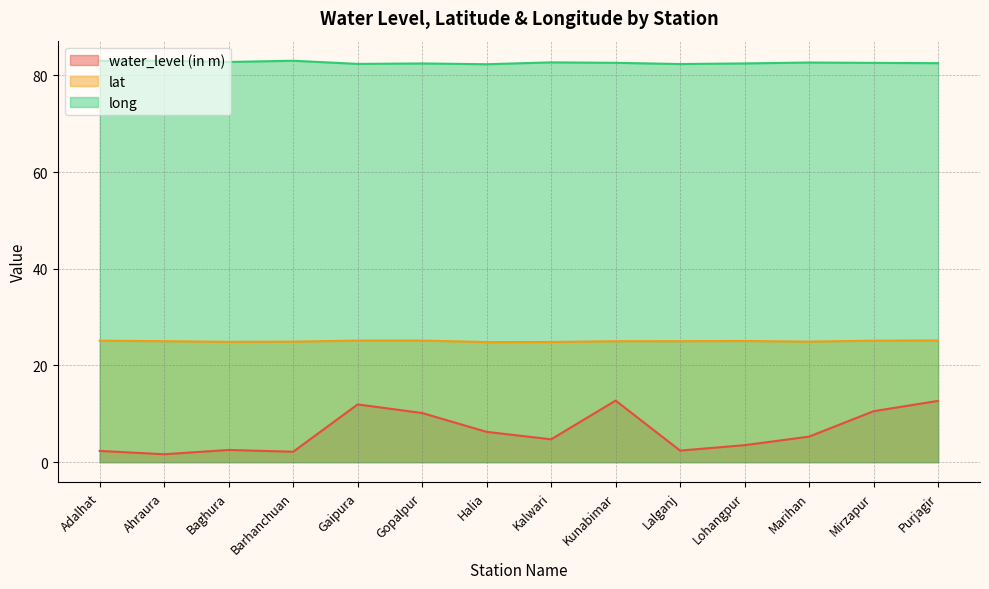

What is the average value of the lat series?

25.0